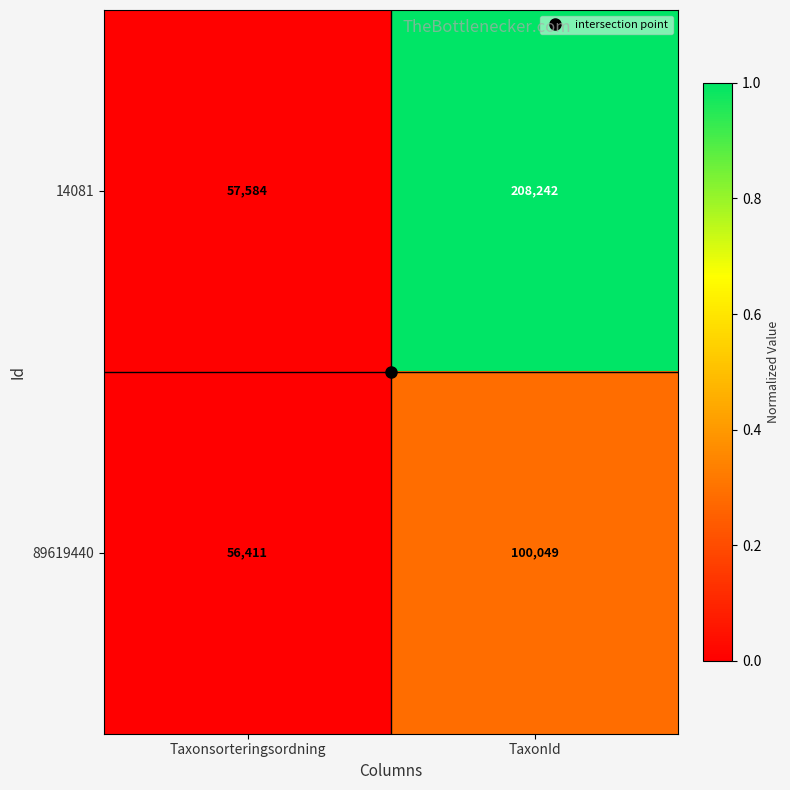

Rank the categories by 89619440 value from highest to lowest.

TaxonId, Taxonsorteringsordning